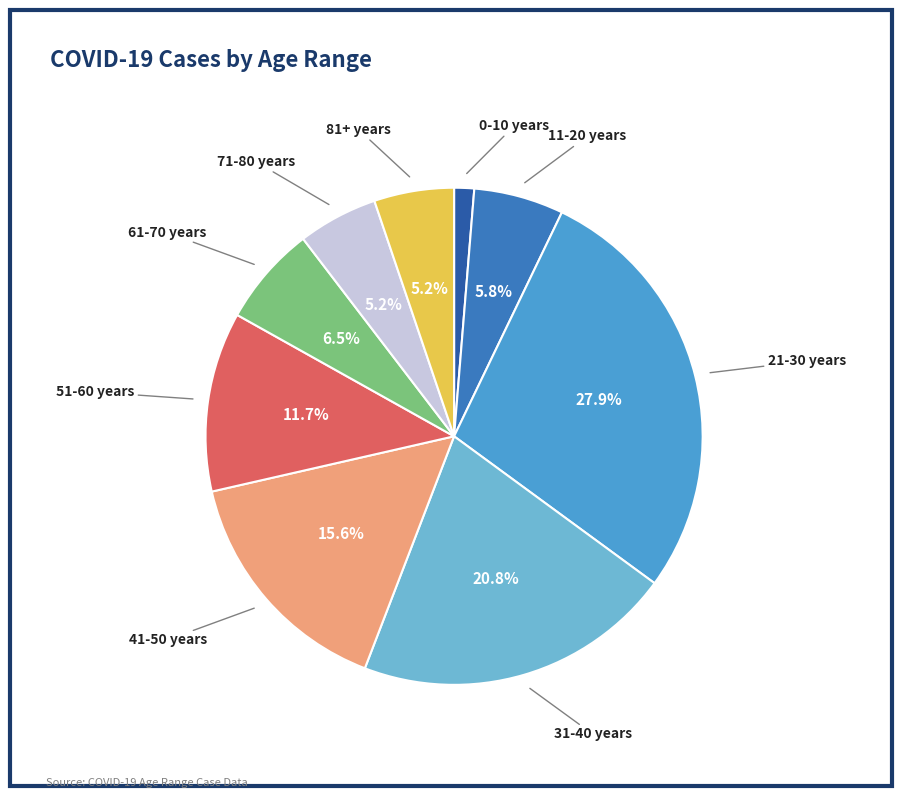

How many slices are in this pie chart?

9